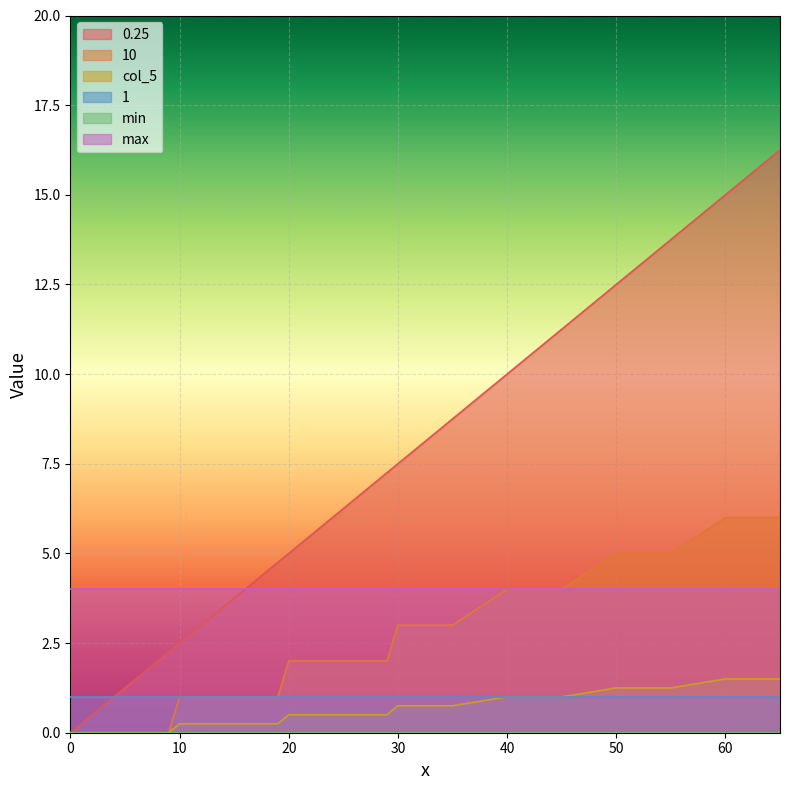

How many data points in 10 are above 1?

18